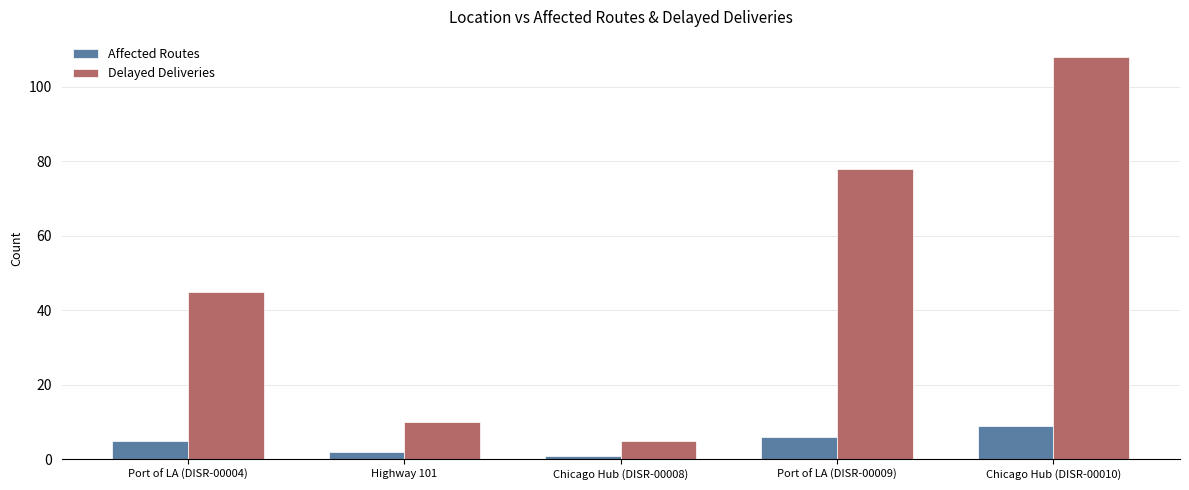

What is the sum of all Affected Routes values?

23